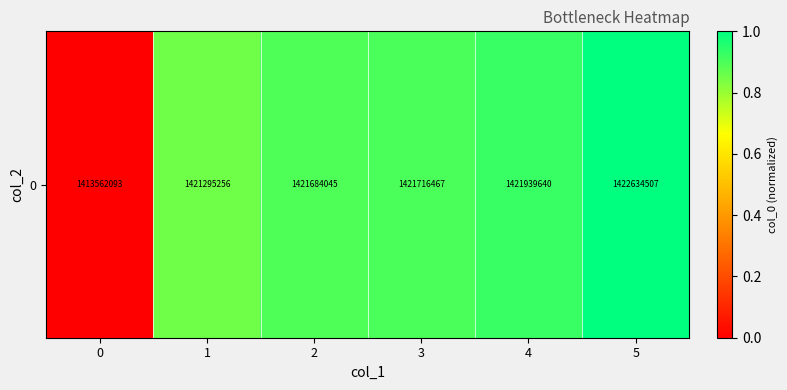

What is the difference between the second highest and second lowest values?

0.1